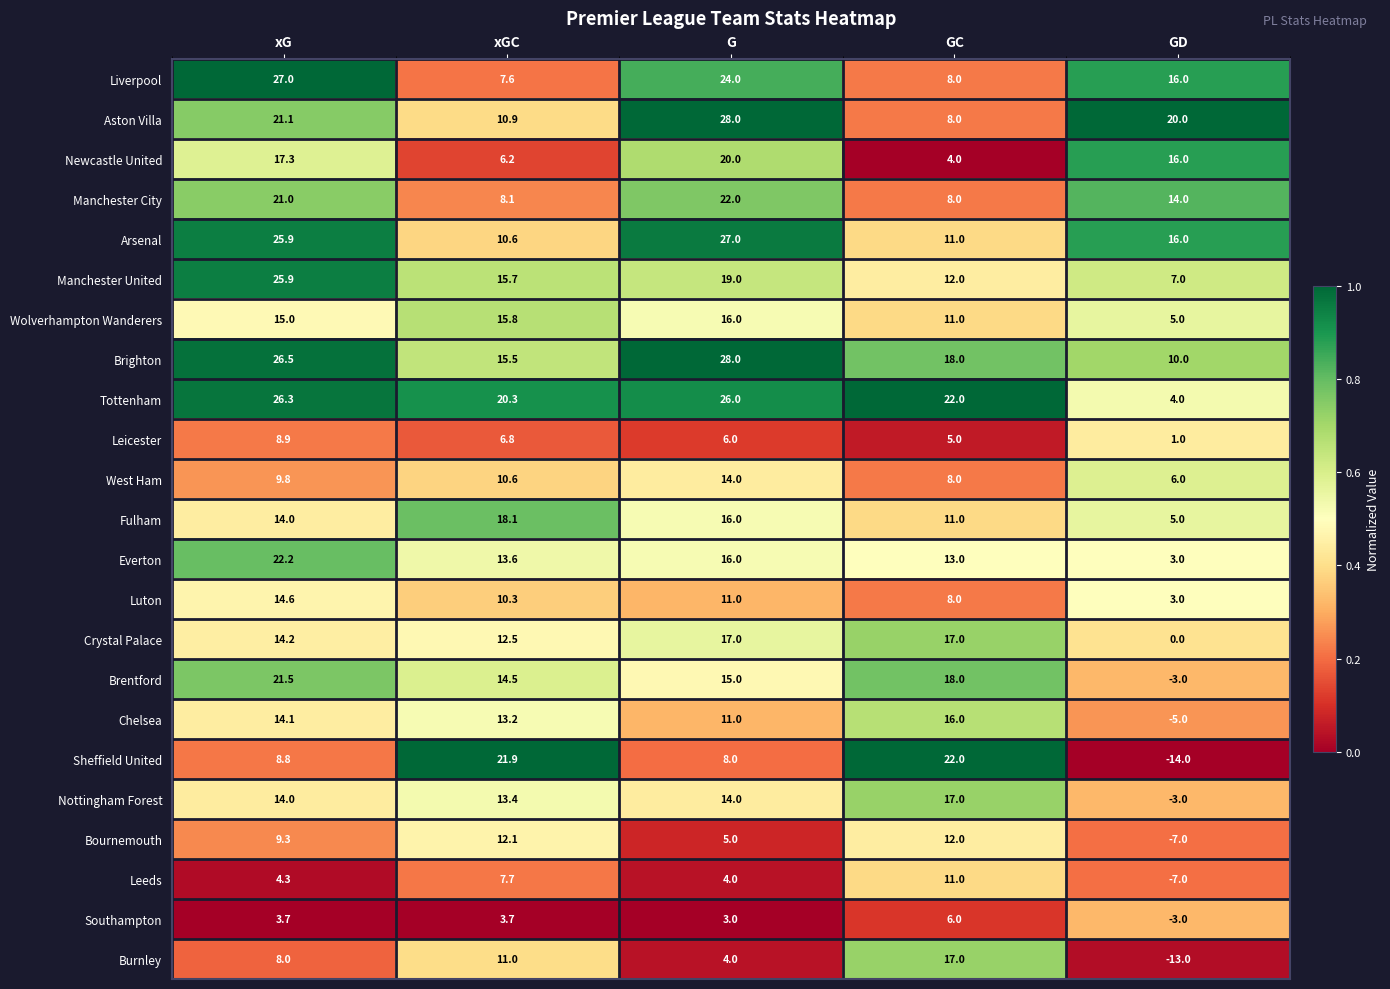

Where is Bournemouth nearest to the value 2?

G